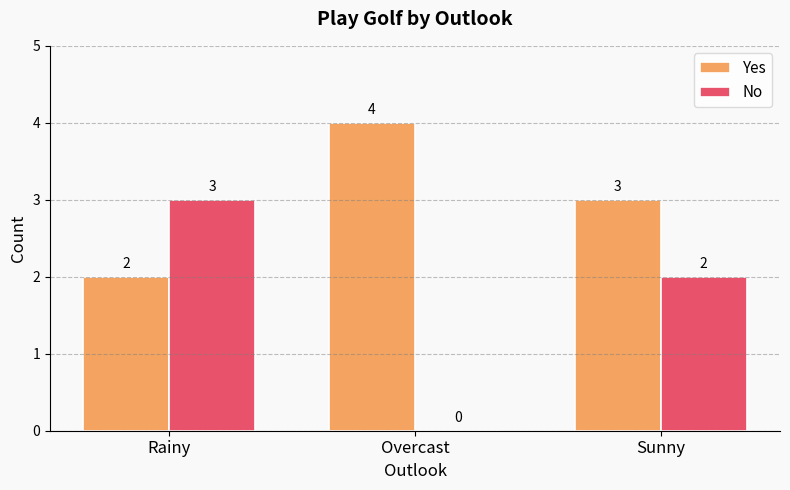

Count the number of data series in this chart.

2